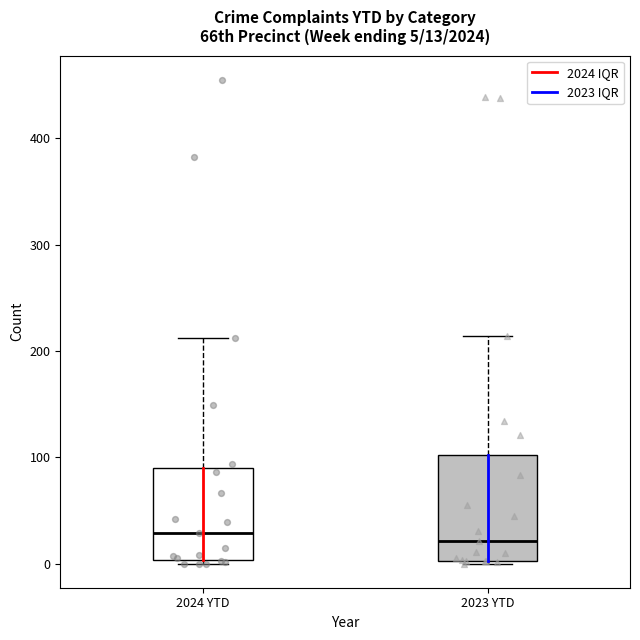

Comparing the boxes themselves (not the whiskers), which one is the tallest?

2023 YTD